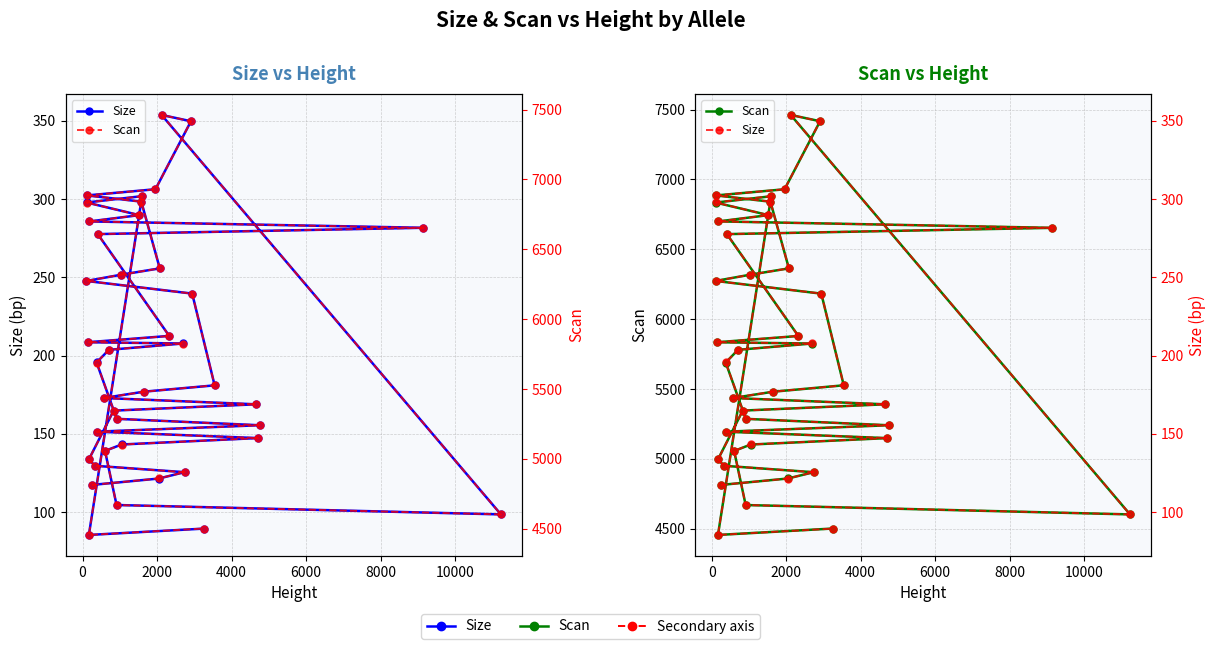

How many lines are shown in the chart?

2